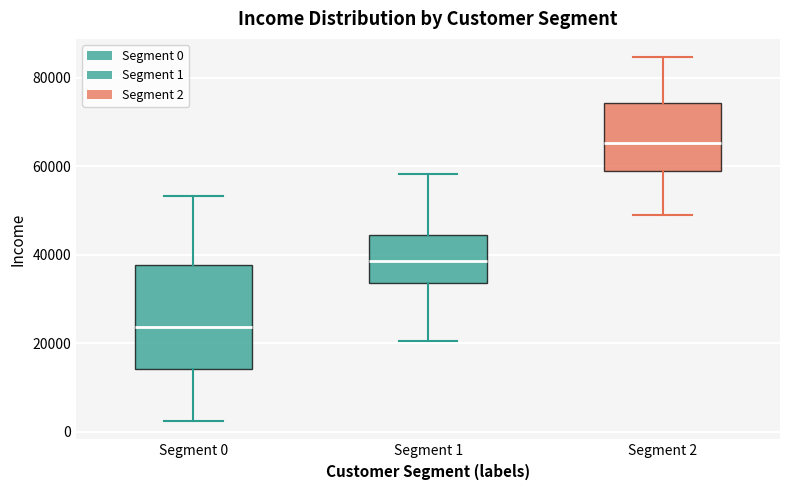

Which box's median line is the highest?

Segment 2